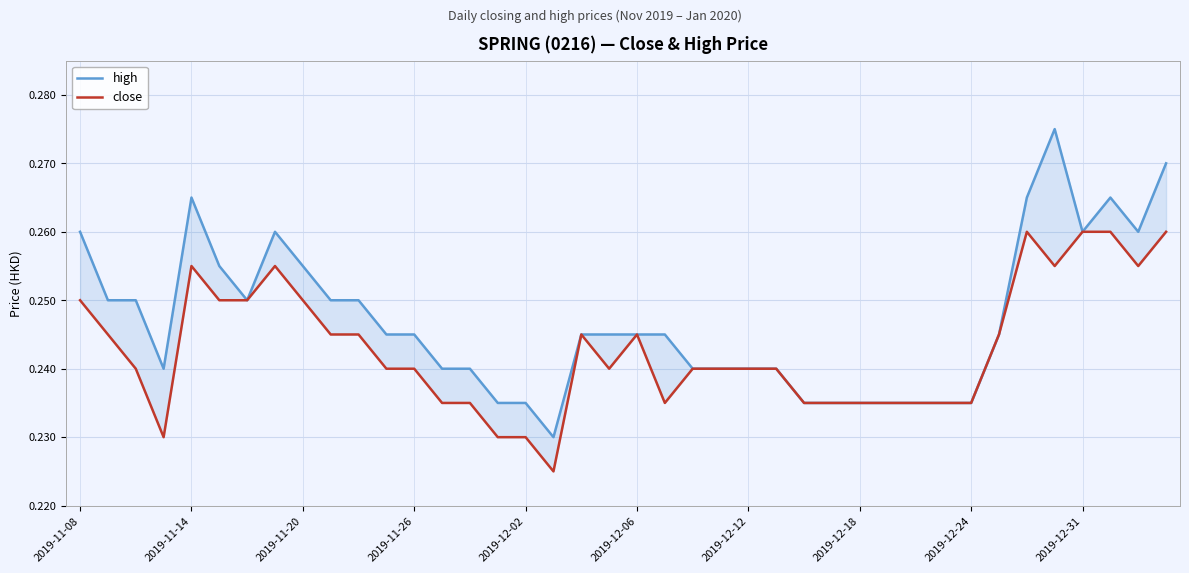

List the series in order of their overall mean, lowest first.

close, high